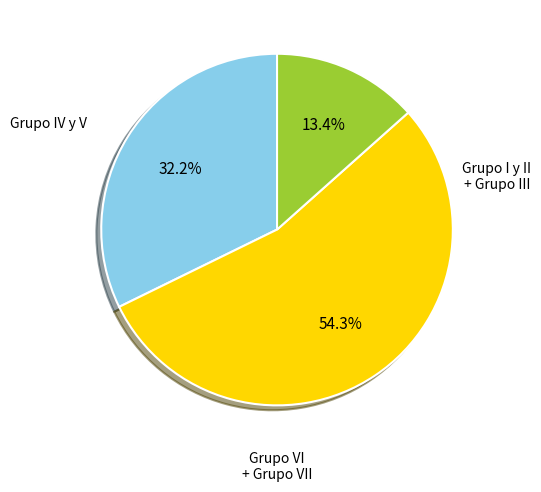

Count the number of slices in the pie.

3